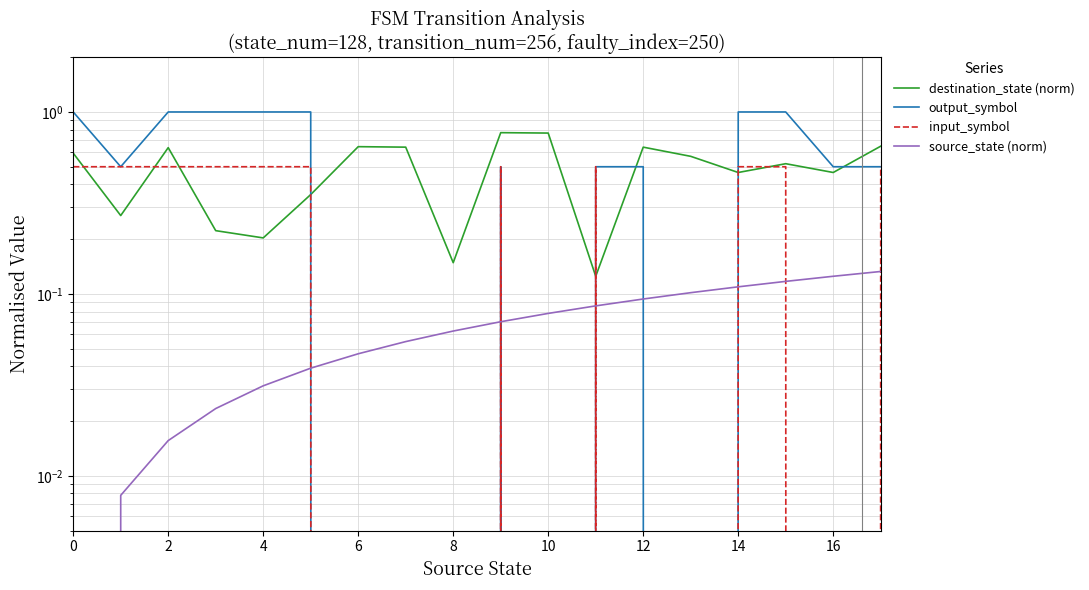

At which label does destination_state (norm) reach its minimum?

11